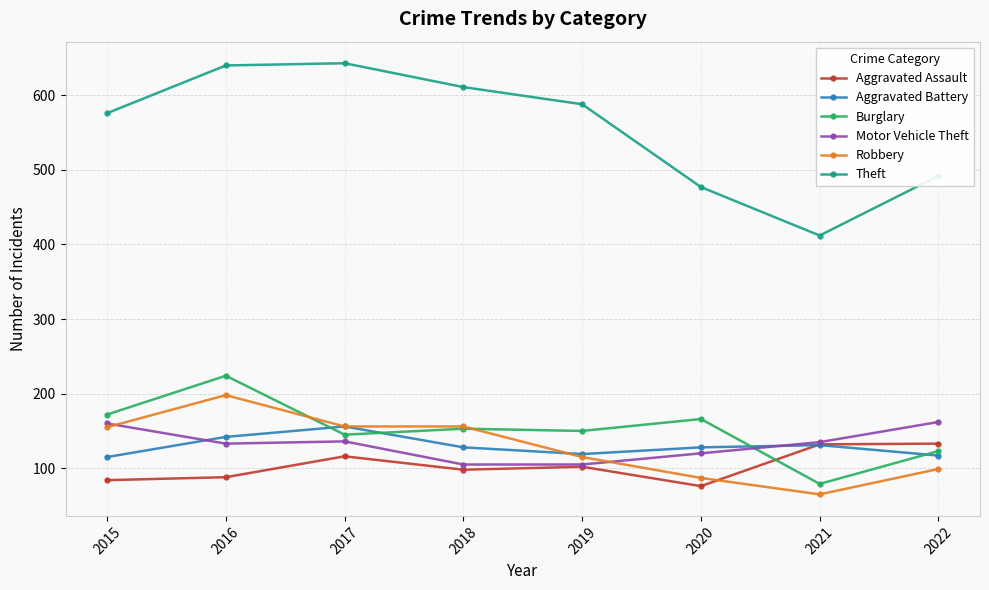

The value of Motor Vehicle Theft at 2015 is 67. True or false?

False